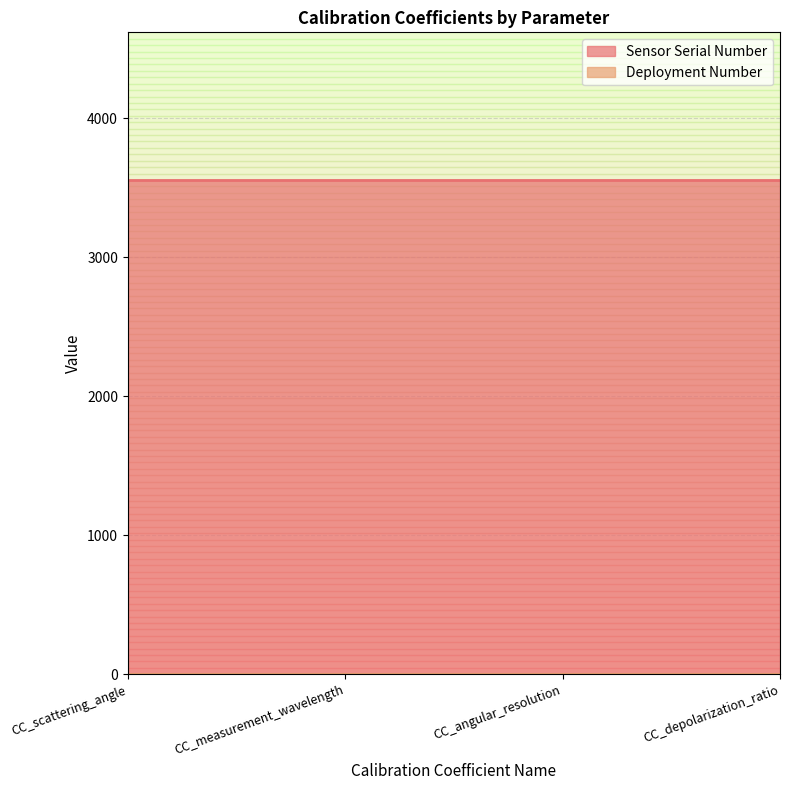

List the series in order of their peak value, highest first.

Sensor Serial Number, Deployment Number